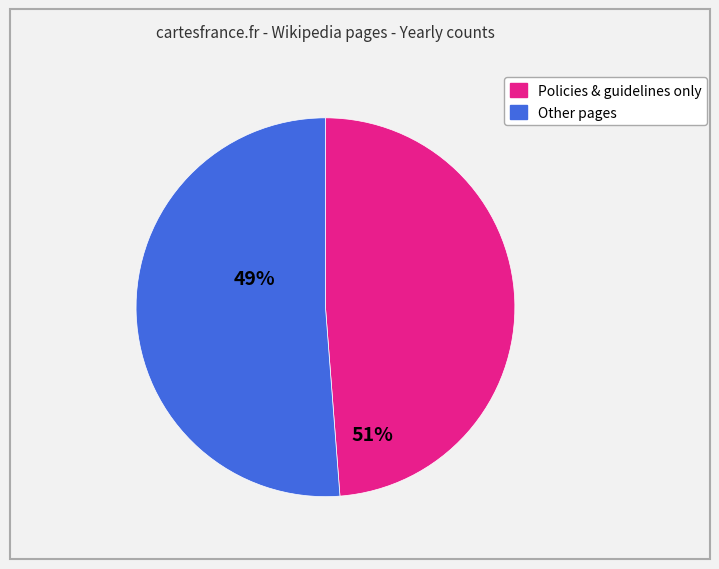

Is there any slice that represents more than half of the pie?

Yes